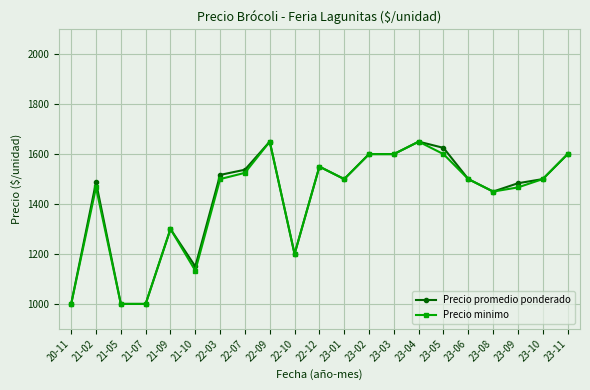

At how many categories does at least one series exceed 1576?

6